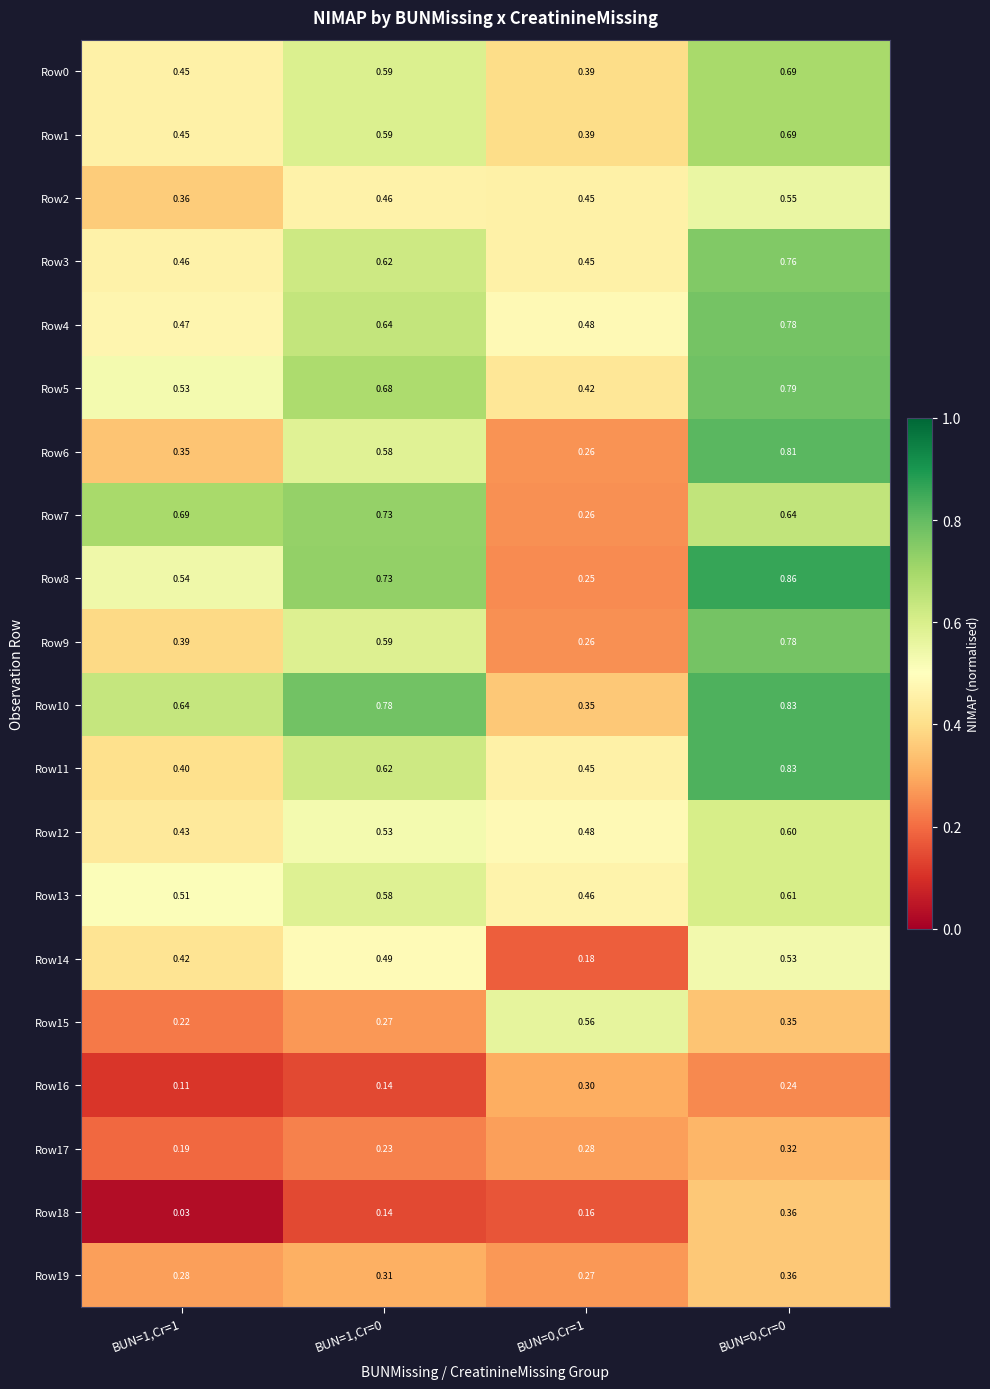

Is the value of Row16 at BUN=0,Cr=1 greater than the value of Row19 at BUN=0,Cr=1?

Yes